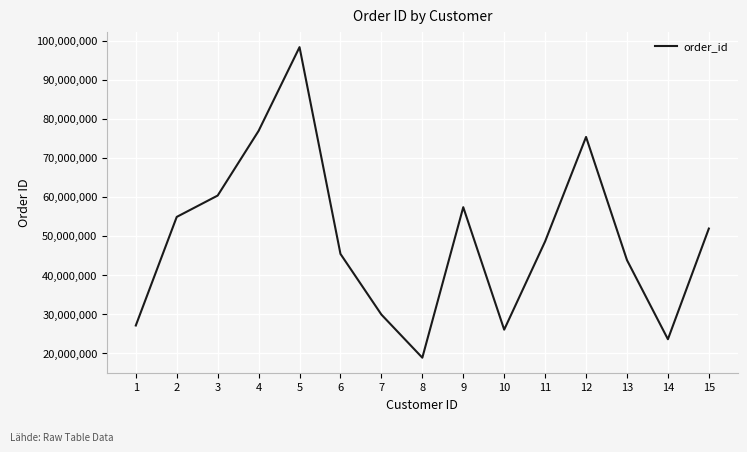

Rank the categories by value from lowest to highest.

8, 14, 10, 1, 7, 13, 6, 11, 15, 2, 9, 3, 12, 4, 5